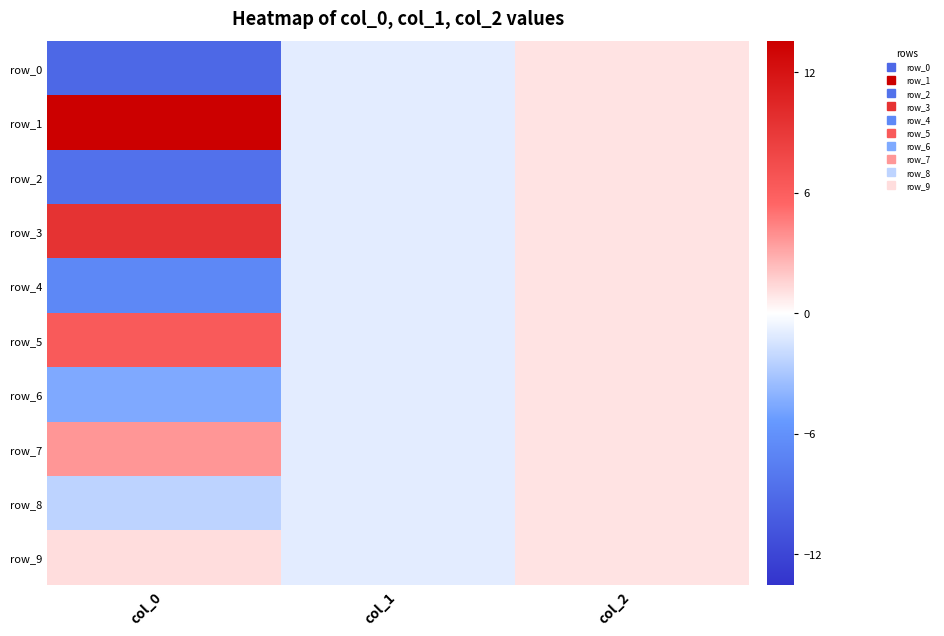

What is the difference between the maximum and minimum values in the row_0 series?

10.3